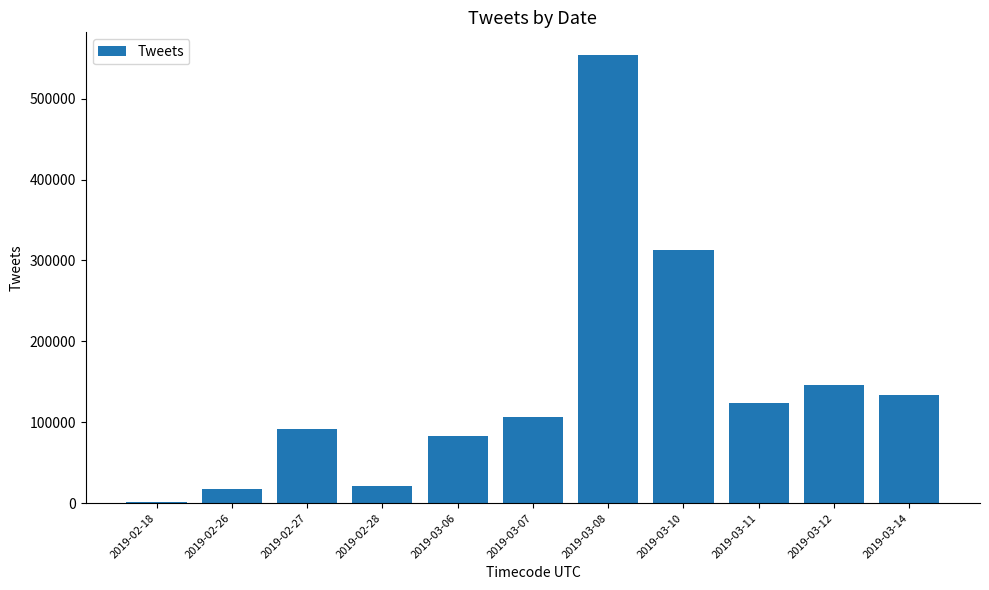

Approximately how many times larger is the value at 2019-03-07 compared to 2019-02-26?

6.0